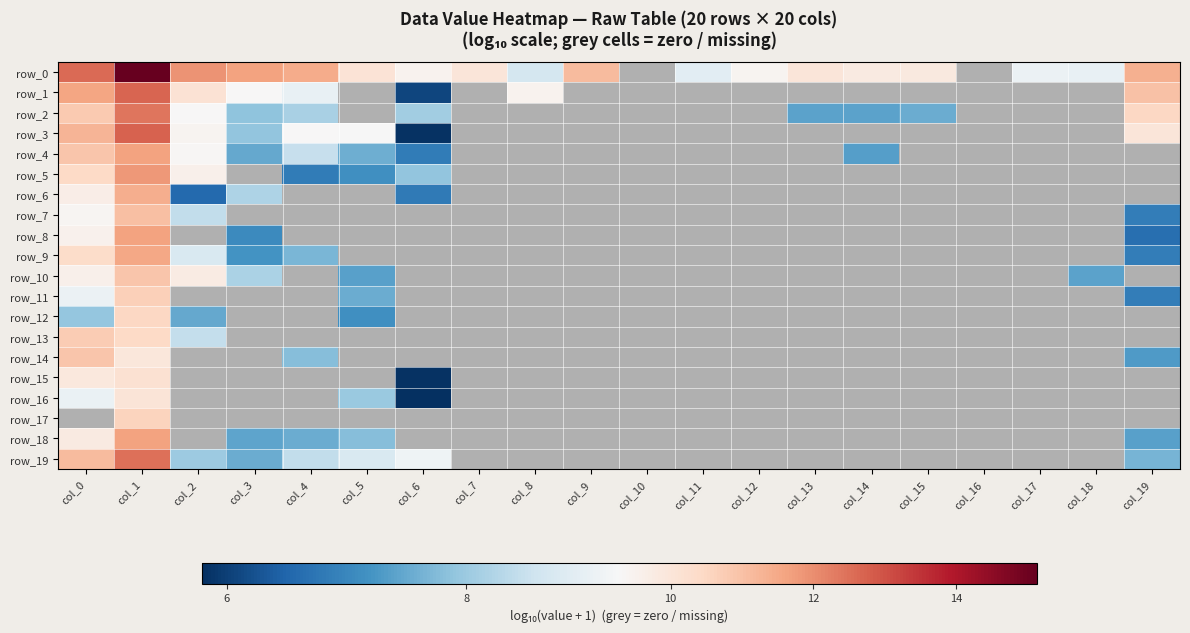

Which category has the highest value in the row_9 series?

col_1